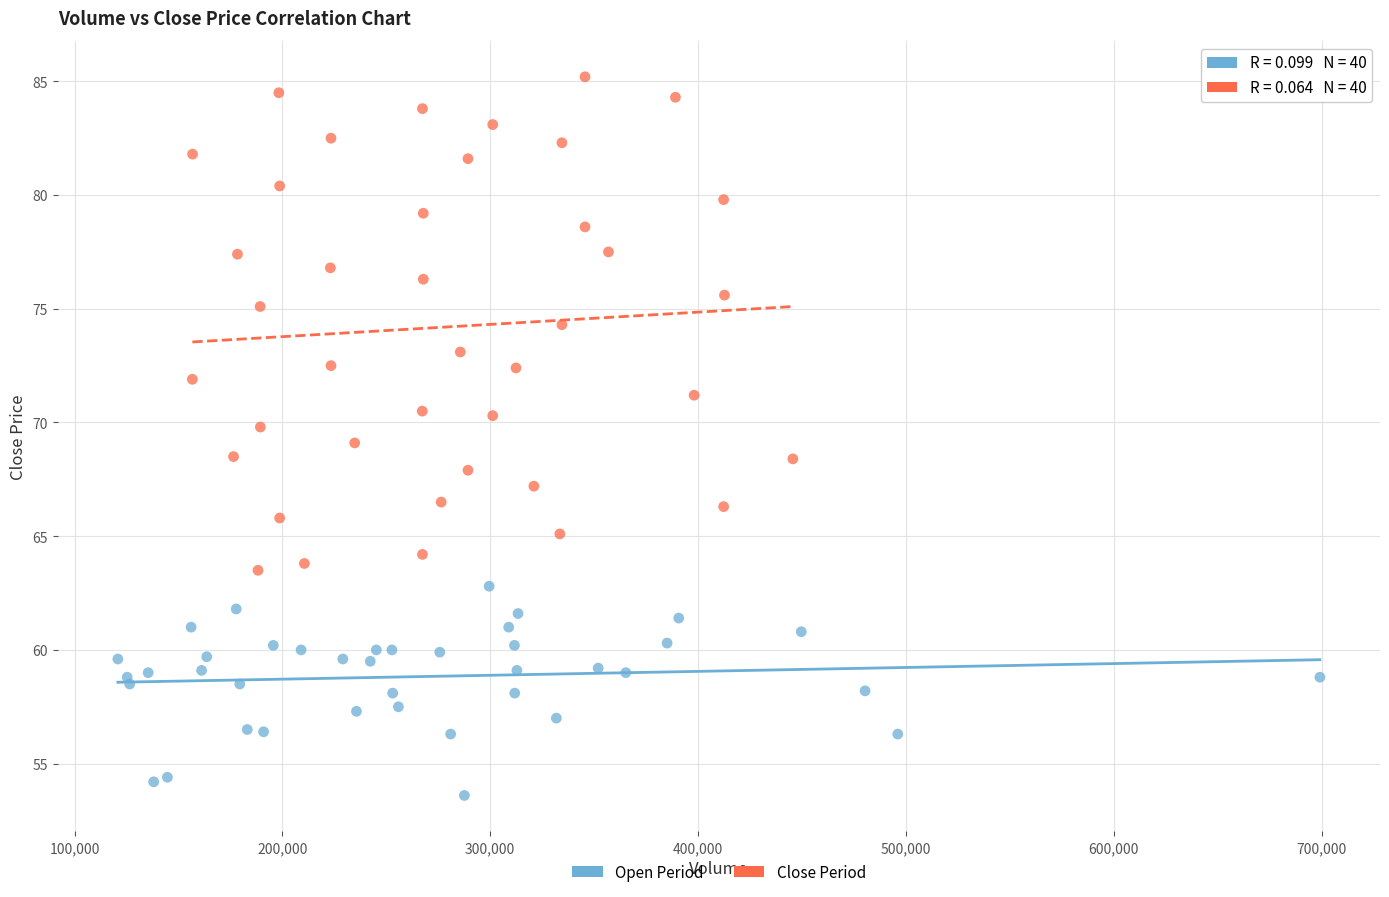

Which series contains the lowest Y value?

Open Period